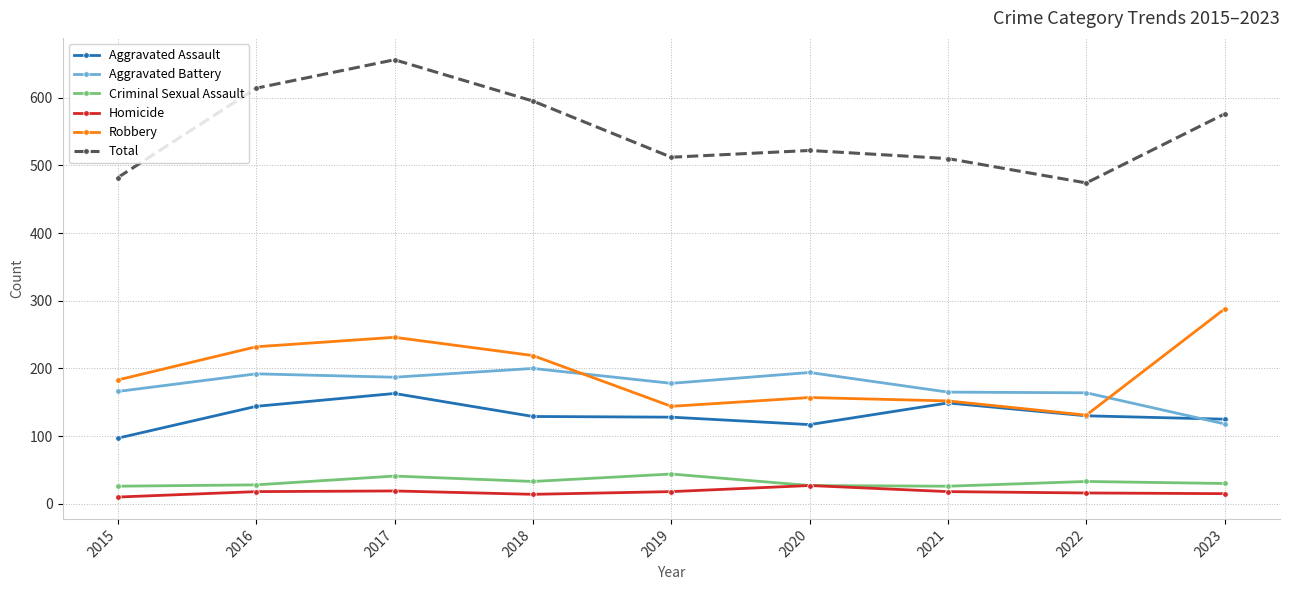

Where is the first local maximum for Criminal Sexual Assault?

2017